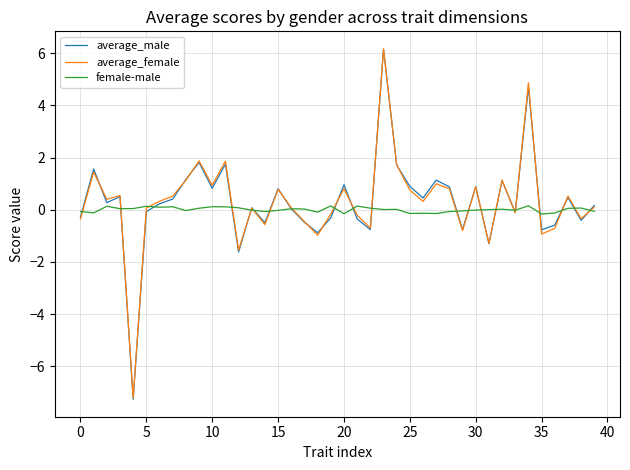

What is the minimum value for average_female?

-7.2